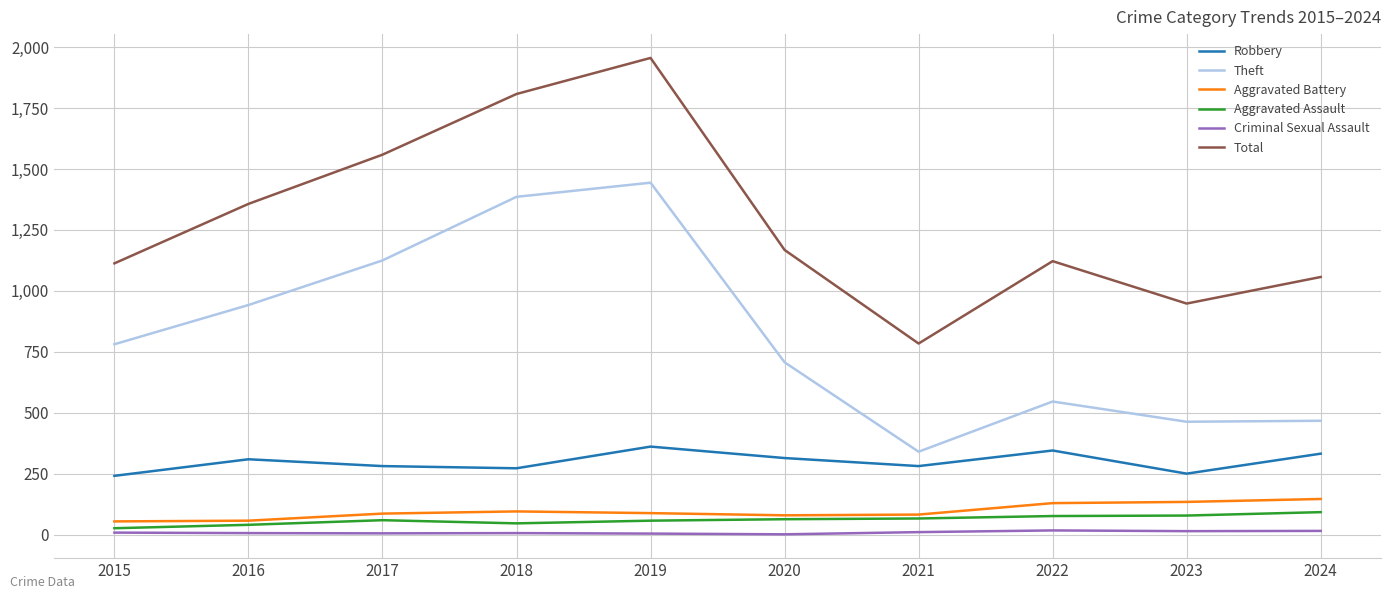

In Total, how many points are higher than both neighbors (excluding endpoints)?

2